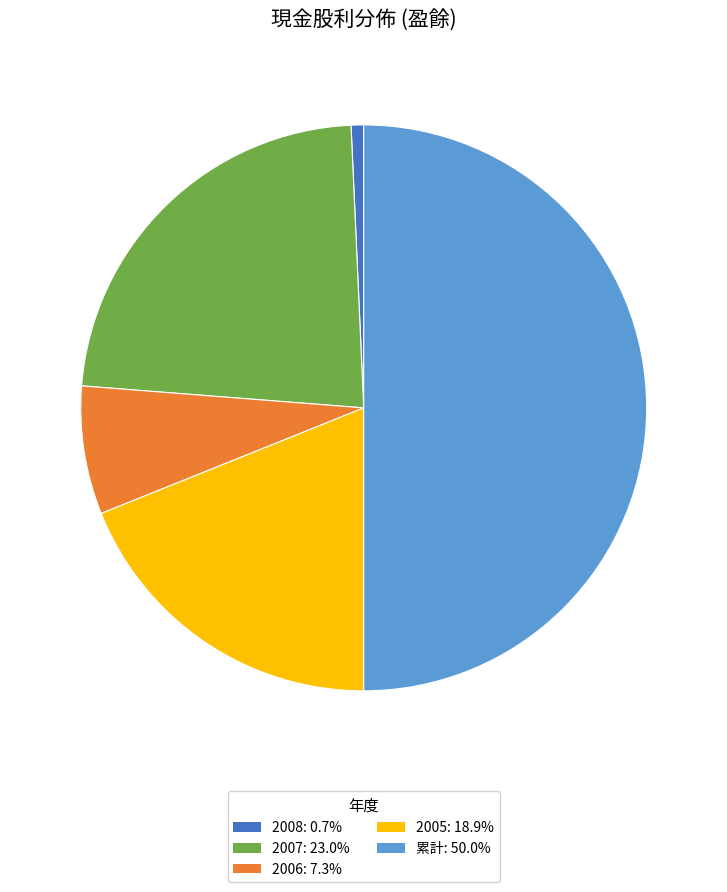

How many segments does this pie chart have?

5